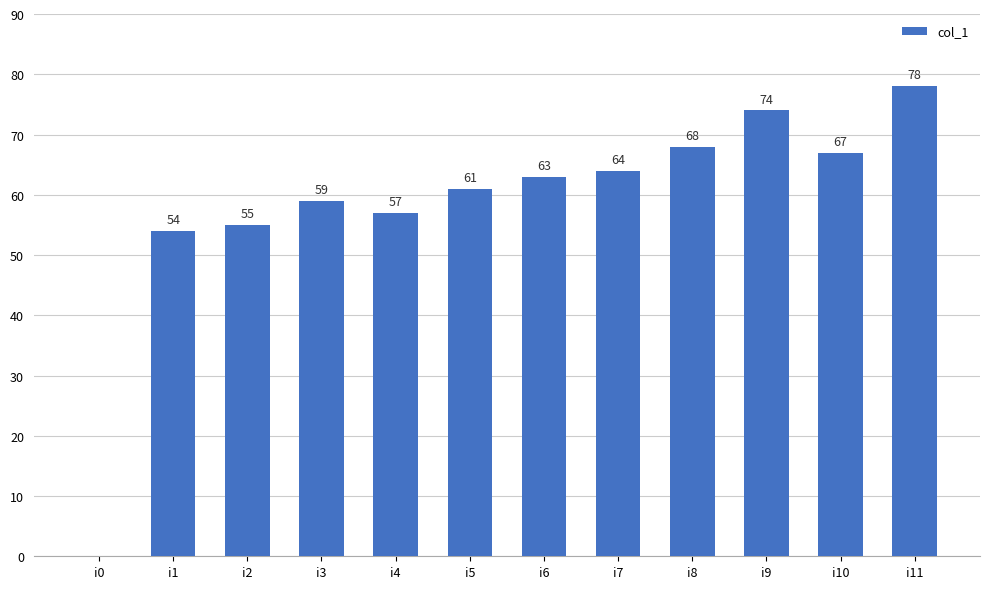

Reading left to right, list all the values displayed in this chart.

i0=0	i1=54	i2=55	i3=59	i4=57	i5=61	i6=63	i7=64	i8=68	i9=74	i10=67	i11=78